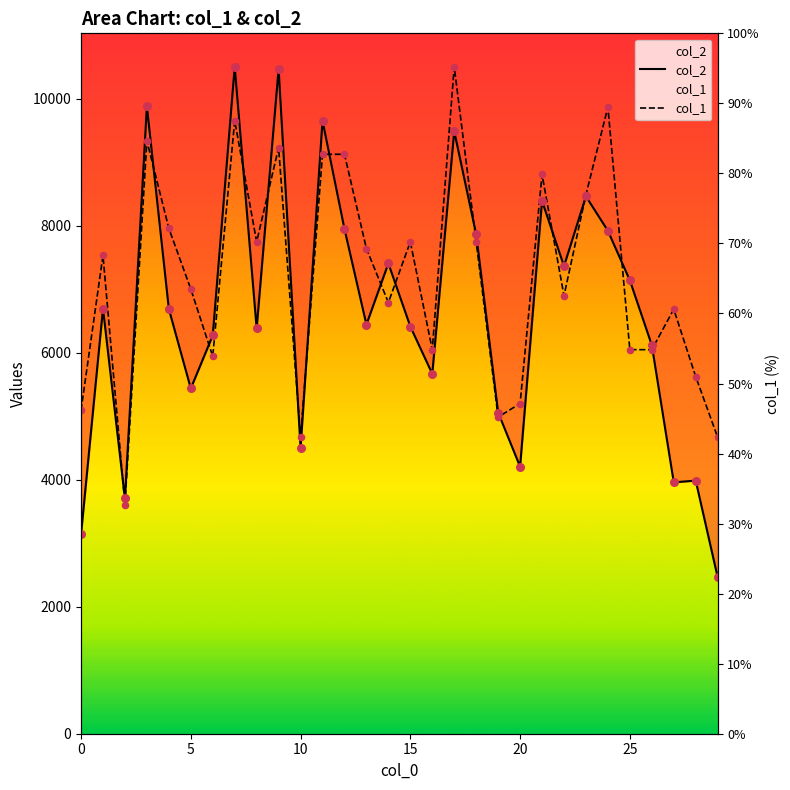

What are all the series names shown in the legend?

col_2, col_1